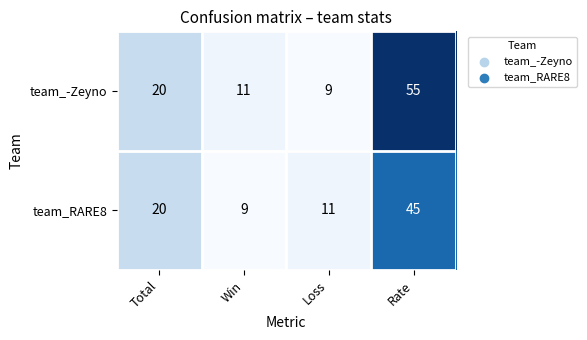

Is it true that team_-Zeyno equals 37 at Rate?

False